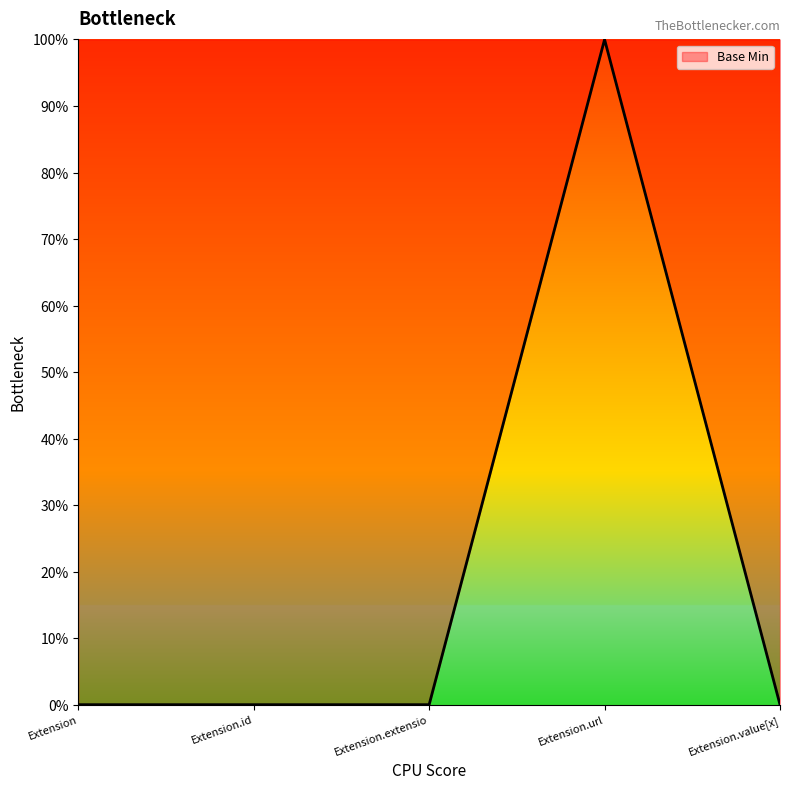

Does the chart have visible grid lines?

No